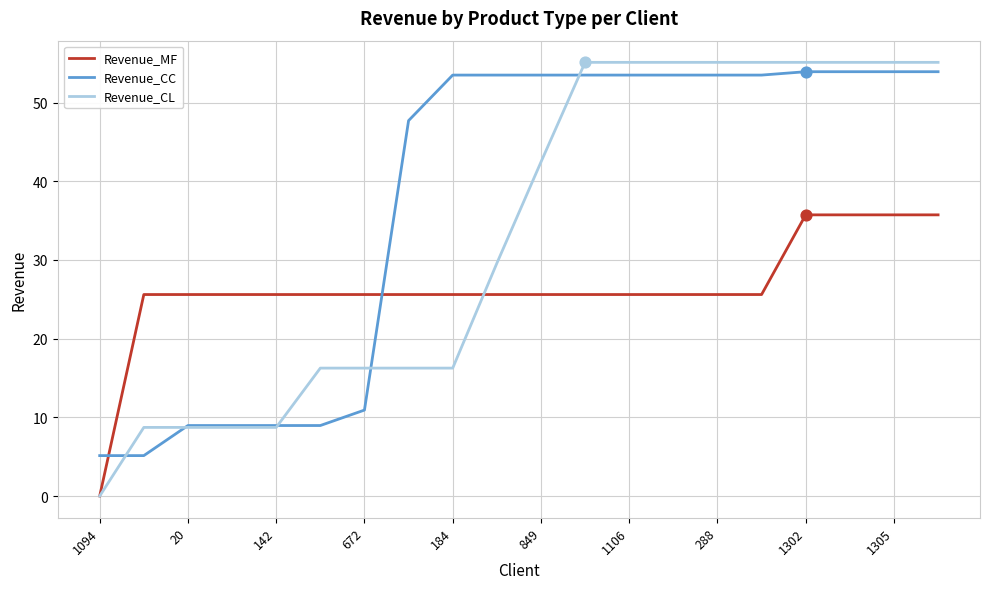

List the series in order of their overall mean, highest first.

Revenue_CC, Revenue_CL, Revenue_MF